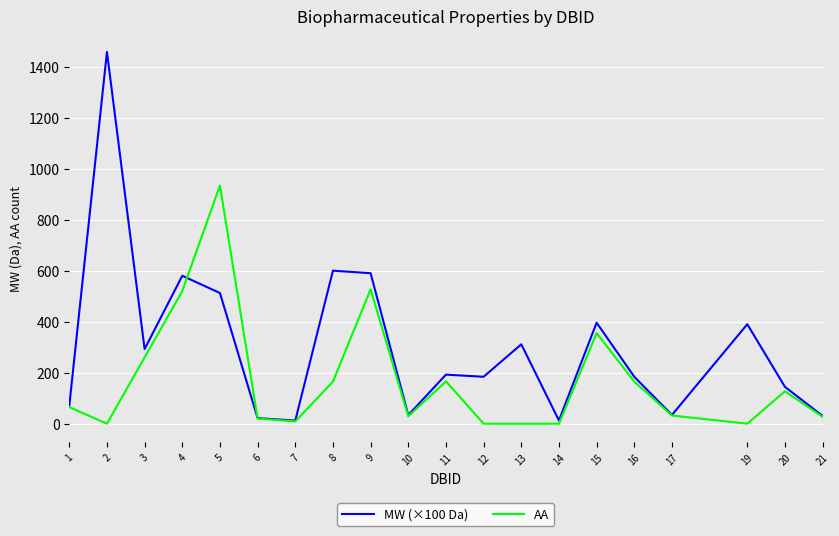

What is the maximum value for AA?

934.0